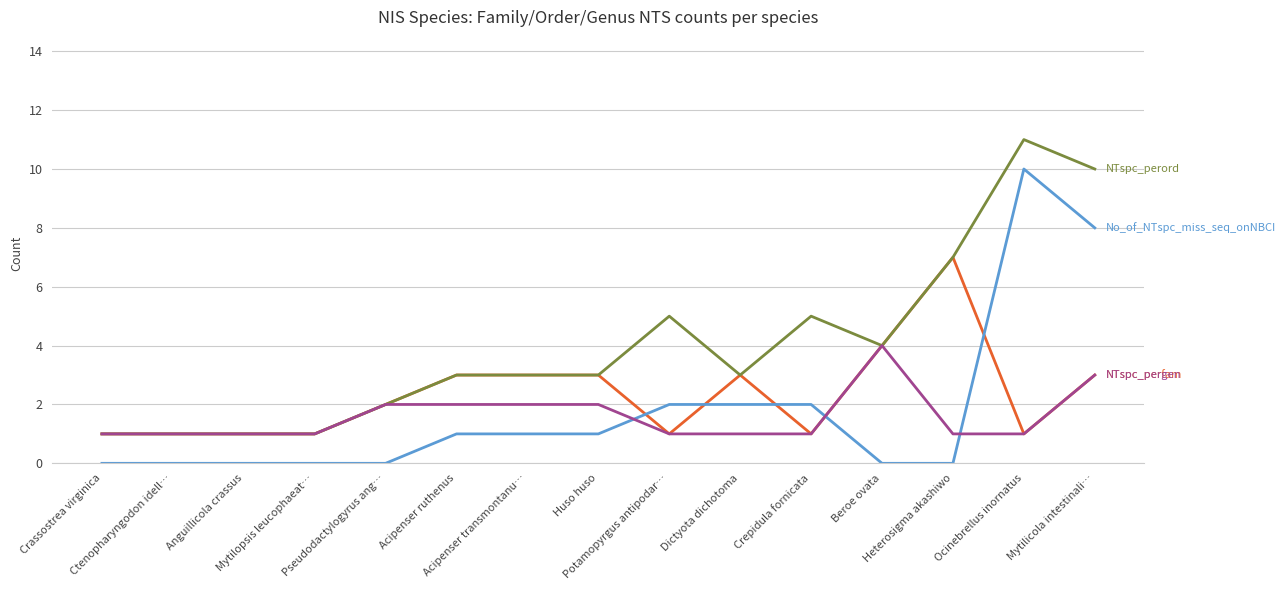

Reading left to right, transcribe all the data shown in this chart.

NTspc_perfam: 1	1	1	1	2	3	3	3	1	3	1	4	7	1	3
NTspc_perord: 1	1	1	1	2	3	3	3	5	3	5	4	7	11	10
No_of_NTspc_miss_seq_onNBCI: 0	0	0	0	0	1	1	1	2	2	2	0	0	10	8
NTspc_pergen: 1	1	1	1	2	2	2	2	1	1	1	4	1	1	3